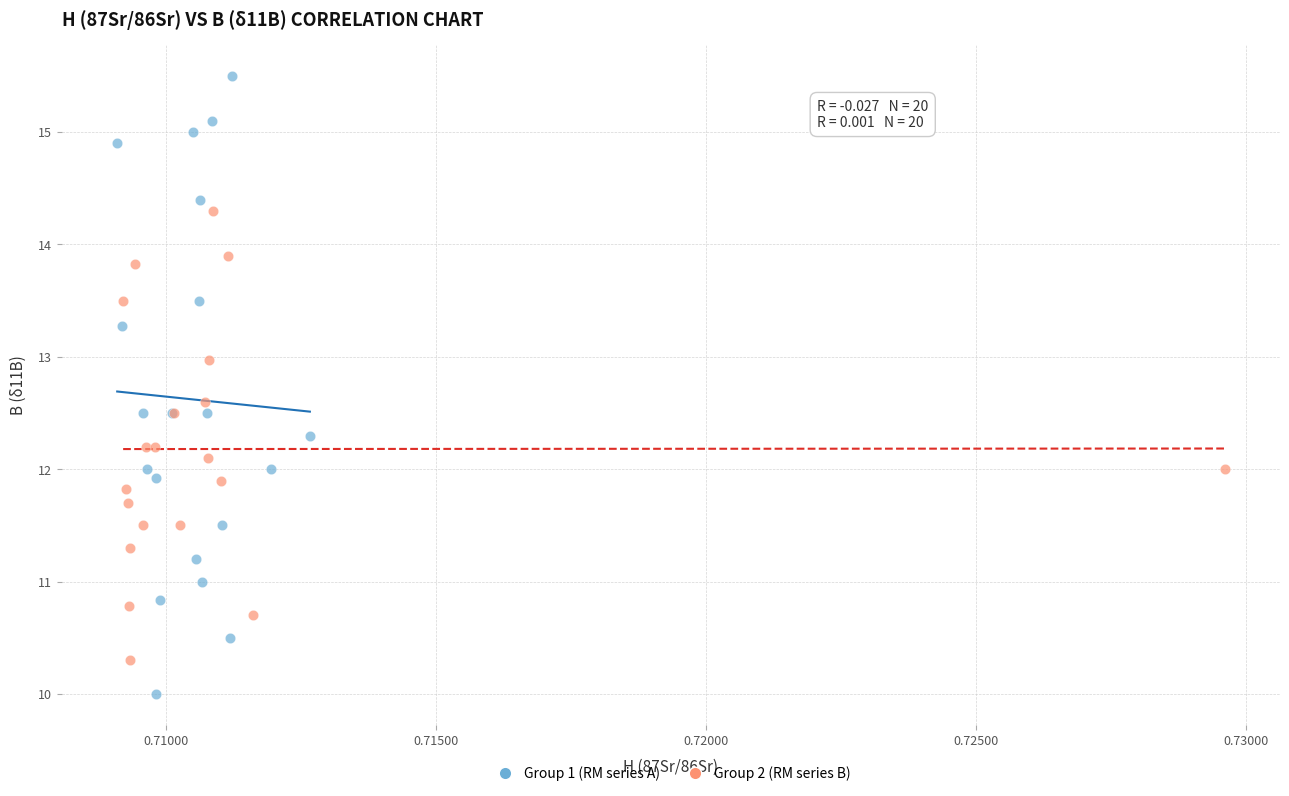

Which series contains the highest Y value?

Group 1 (RM series A)